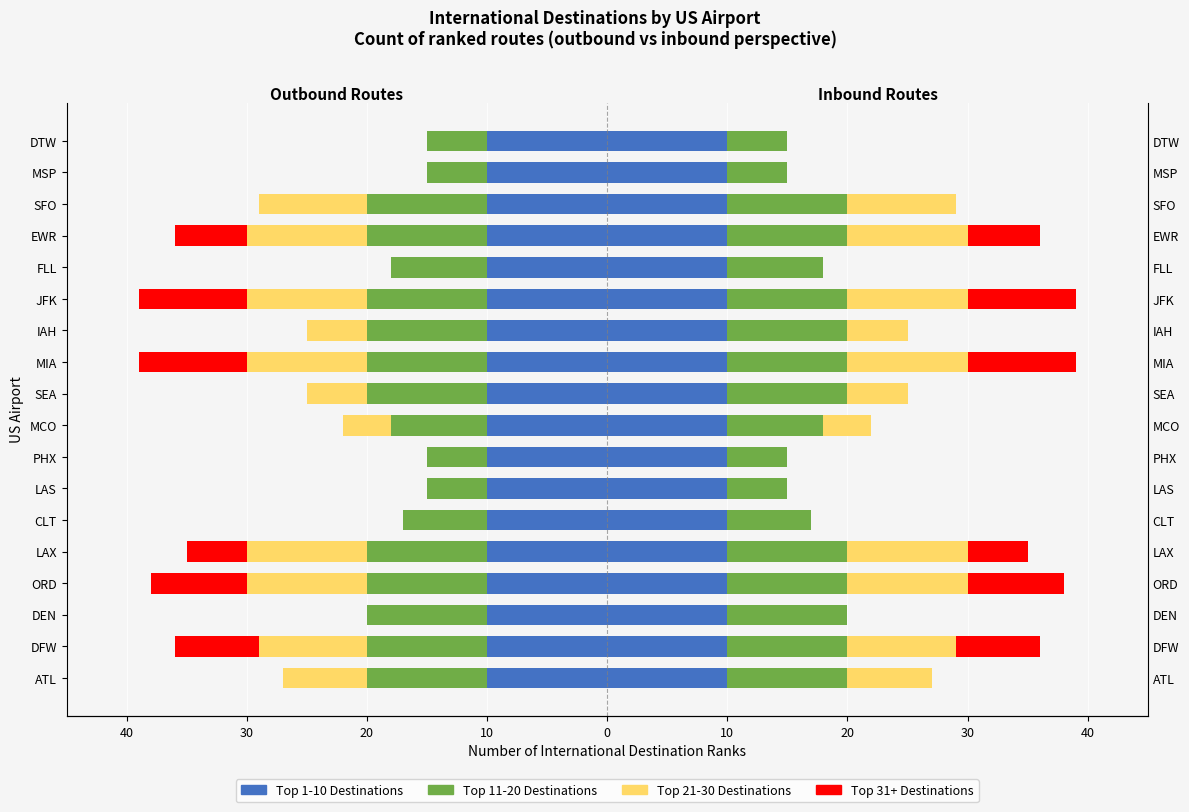

How many Top 31+ Destinations values are between -6 and 0?

14